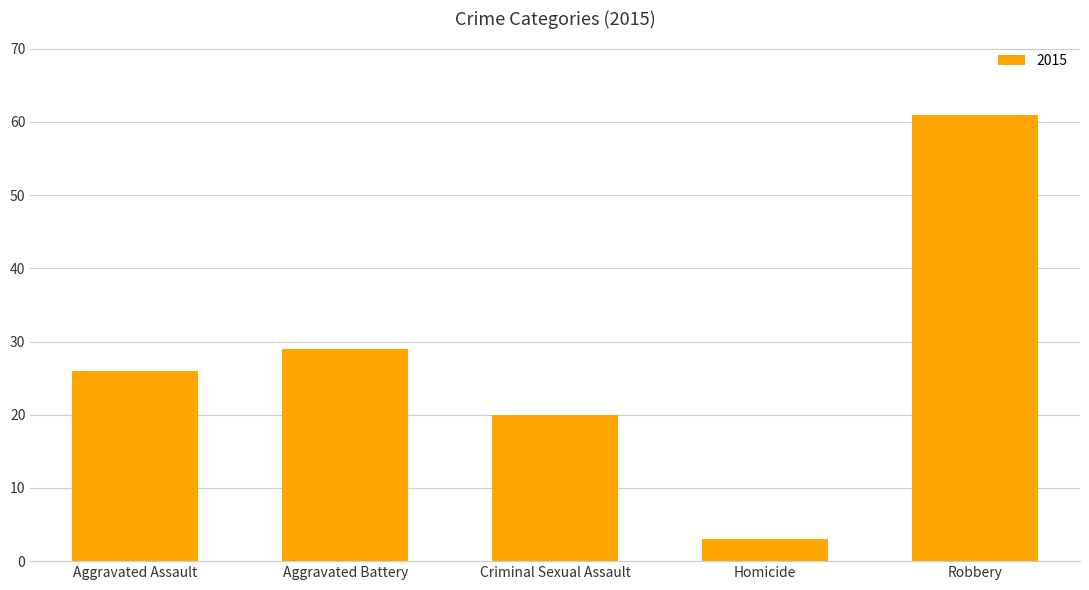

What is the difference between the values at Homicide and Aggravated Battery?

26